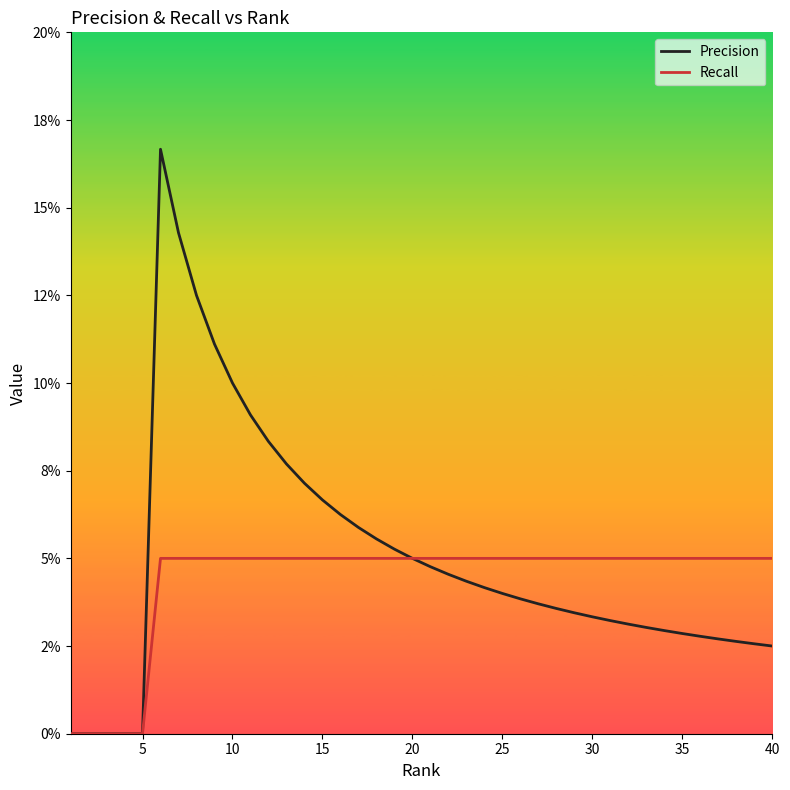

Reading left to right, extract all data points from this chart.

Precision: 0.0	0.0	0.0	0.0	0.0	0.2	0.1	0.1	0.1	0.1	0.1	0.1	0.1	0.1	0.1	0.1	0.1	0.1	0.1	0.1	0.0	0.0	0.0	0.0	0.0	0.0	0.0	0.0	0.0	0.0	0.0	0.0	0.0	0.0	0.0	0.0	0.0	0.0	0.0	0.0
Recall: 0.0	0.0	0.0	0.0	0.0	0.1	0.1	0.1	0.1	0.1	0.1	0.1	0.1	0.1	0.1	0.1	0.1	0.1	0.1	0.1	0.1	0.1	0.1	0.1	0.1	0.1	0.1	0.1	0.1	0.1	0.1	0.1	0.1	0.1	0.1	0.1	0.1	0.1	0.1	0.1